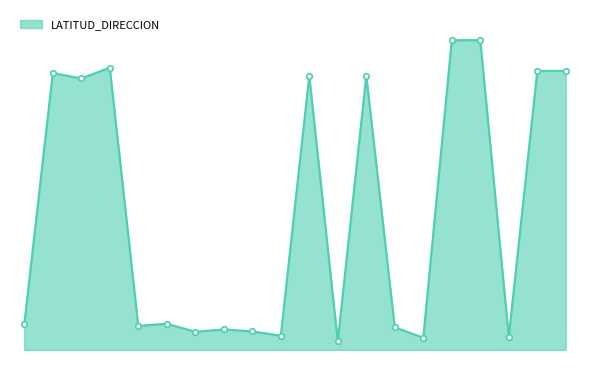

Reading right to left, what are all the values shown in this chart?

374433=6.2	374432=6.2	374431=4.6	374430=6.4	374429=6.4	374428=4.6	374427=4.7	374426=6.2	374425=4.6	374424=6.2	374423=4.6	374422=4.7	374421=4.7	374420=4.7	374419=4.7	374418=4.7	374417=6.2	374416=6.2	374415=6.2	374414=4.7